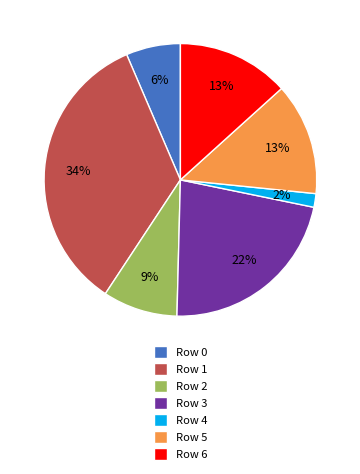

Is Row 0 the majority of the pie?

No